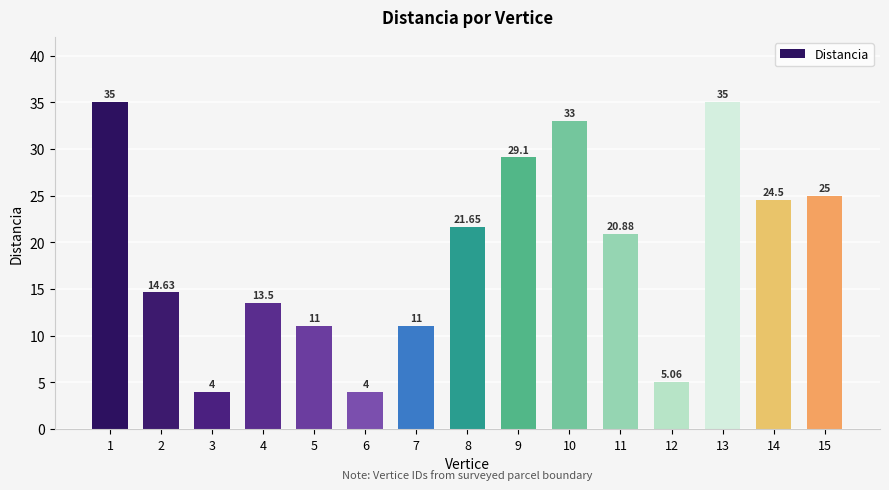

What is the difference between the second highest and second lowest values?

31.0